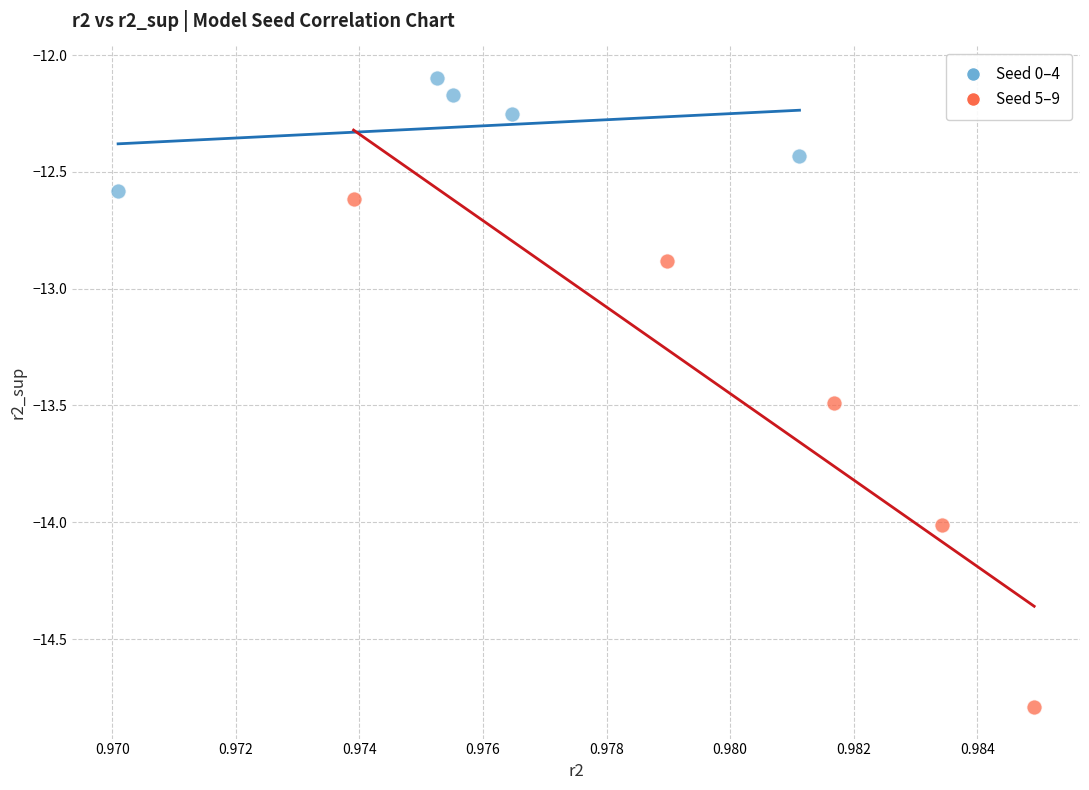

Which series contains the lowest Y value?

Seed 5–9